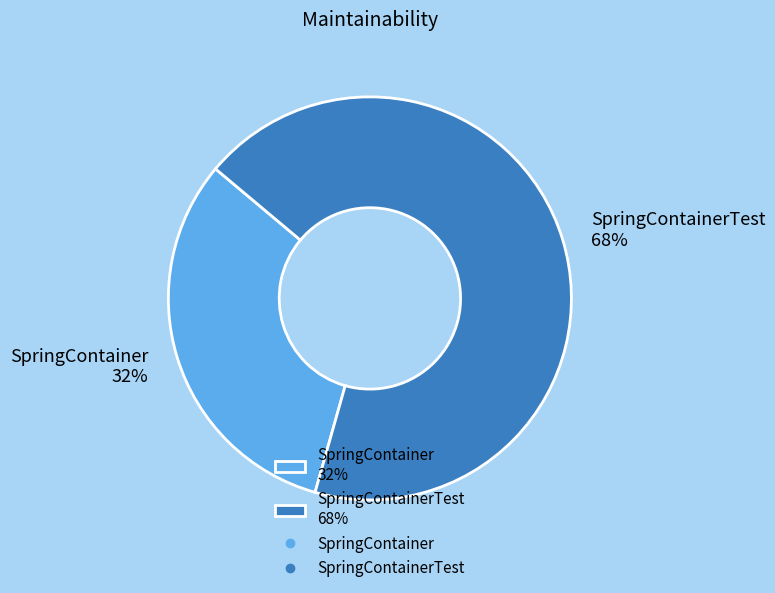

To the nearest percent, what is the average slice percentage?

50%